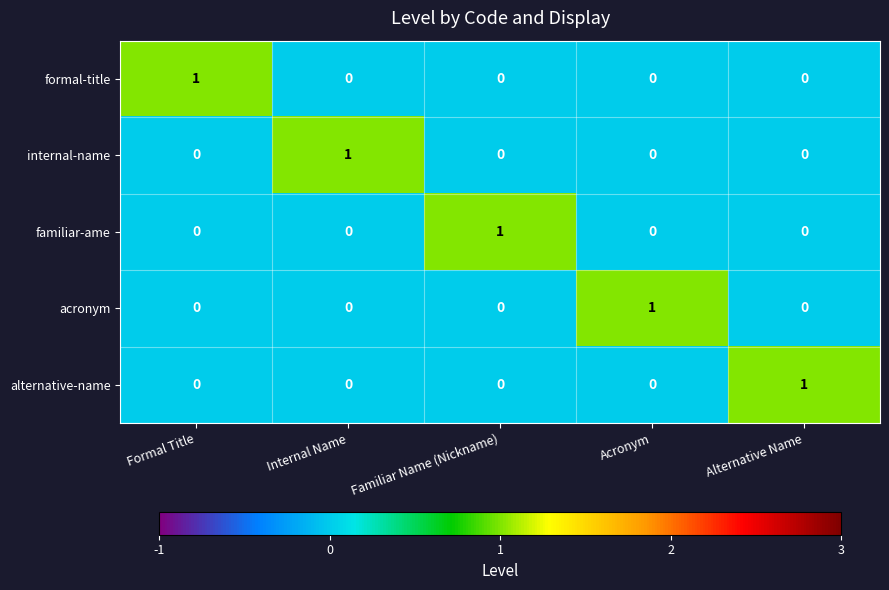

The value of internal-name at Internal Name is 0. True or false?

False